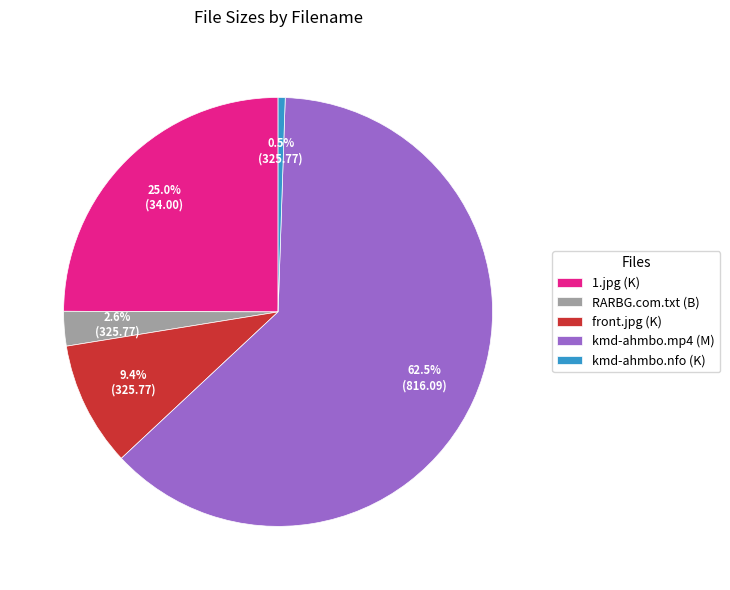

What percentage do kmd-ahmbo.mp4 and kmd-ahmbo.nfo together represent?

63.0%